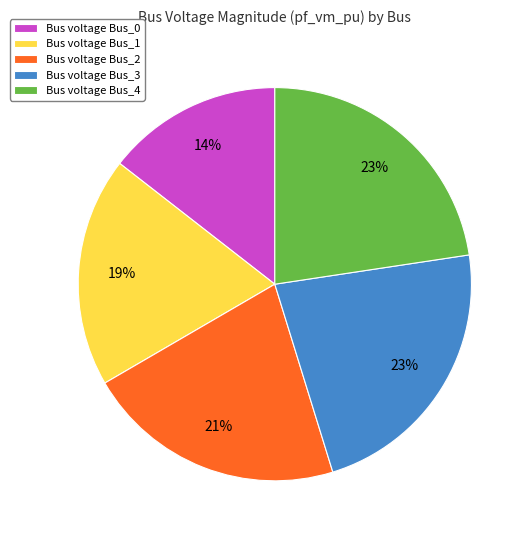

How many slices are in this pie chart?

5